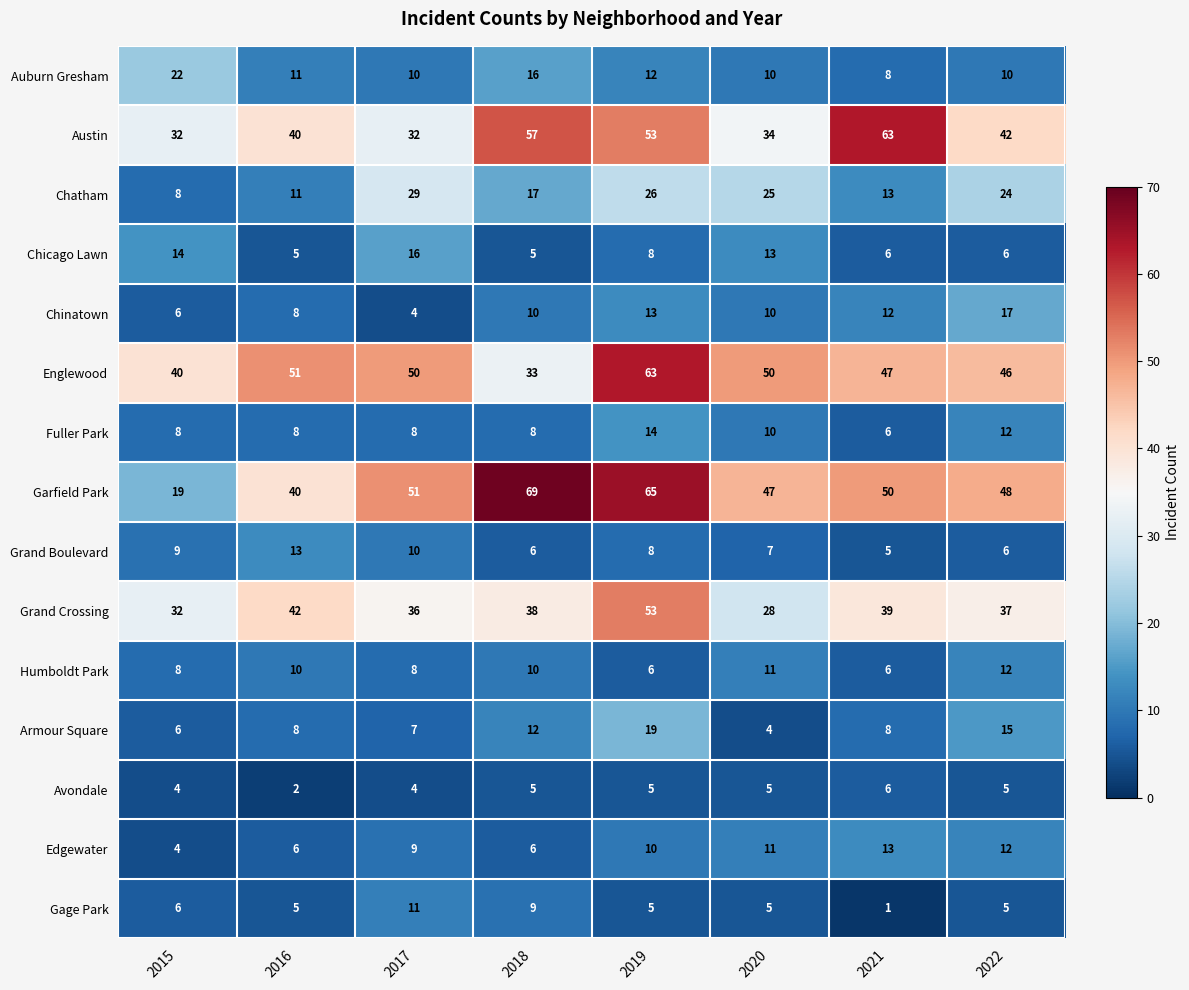

What value does the Garfield Park series have at 2022, to the nearest 5?

50